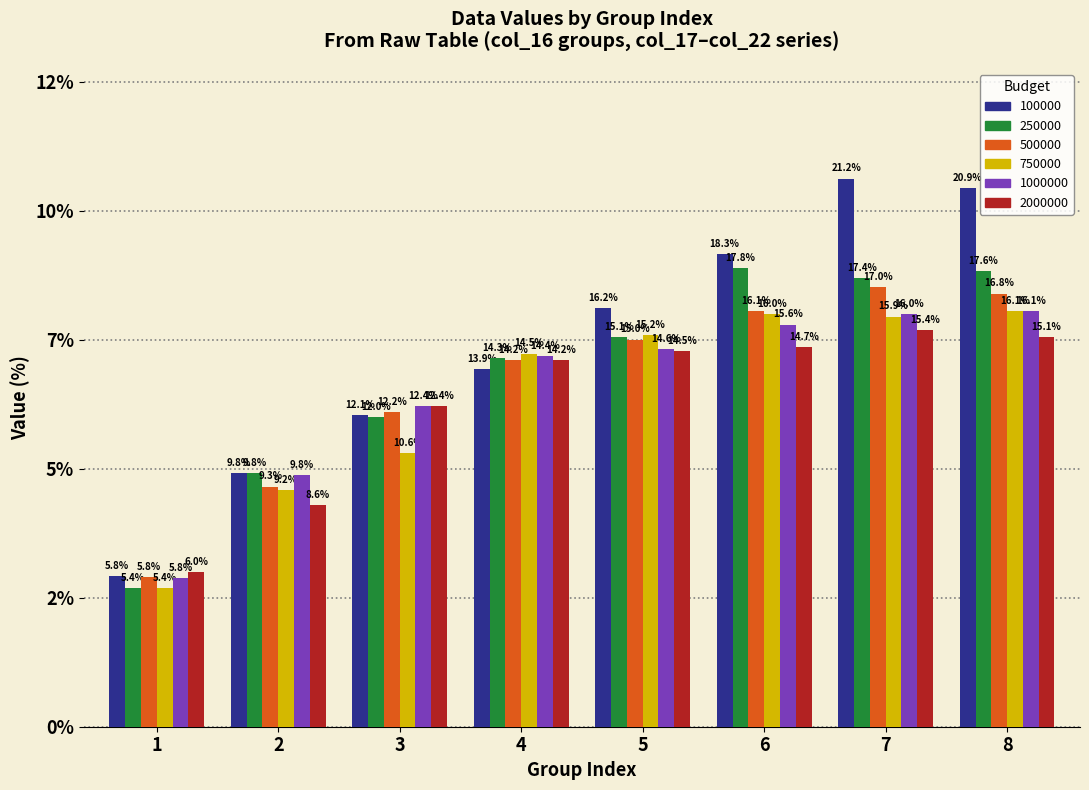

Are the bars horizontal?

No